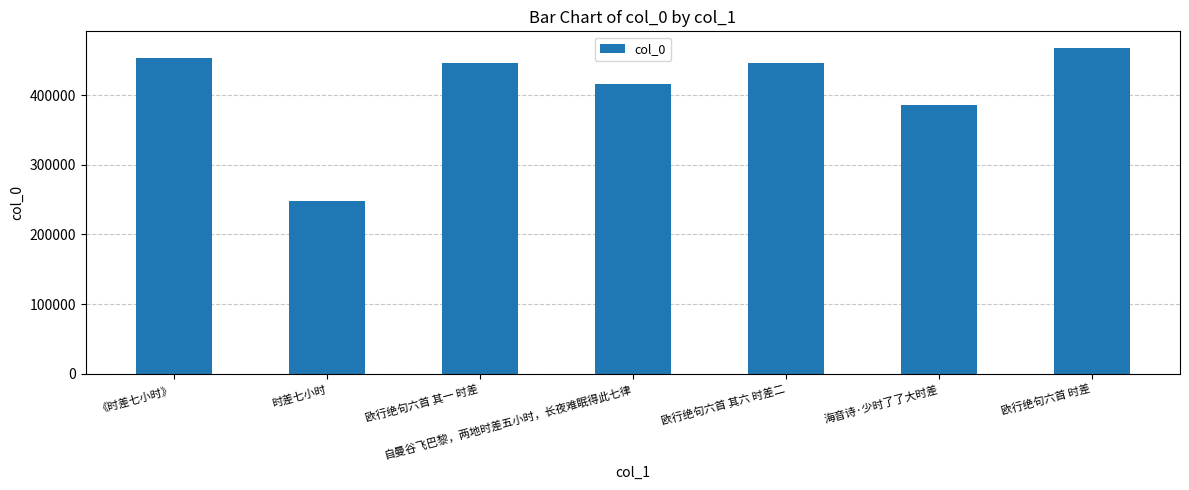

What is the minimum value shown in the chart?

248406